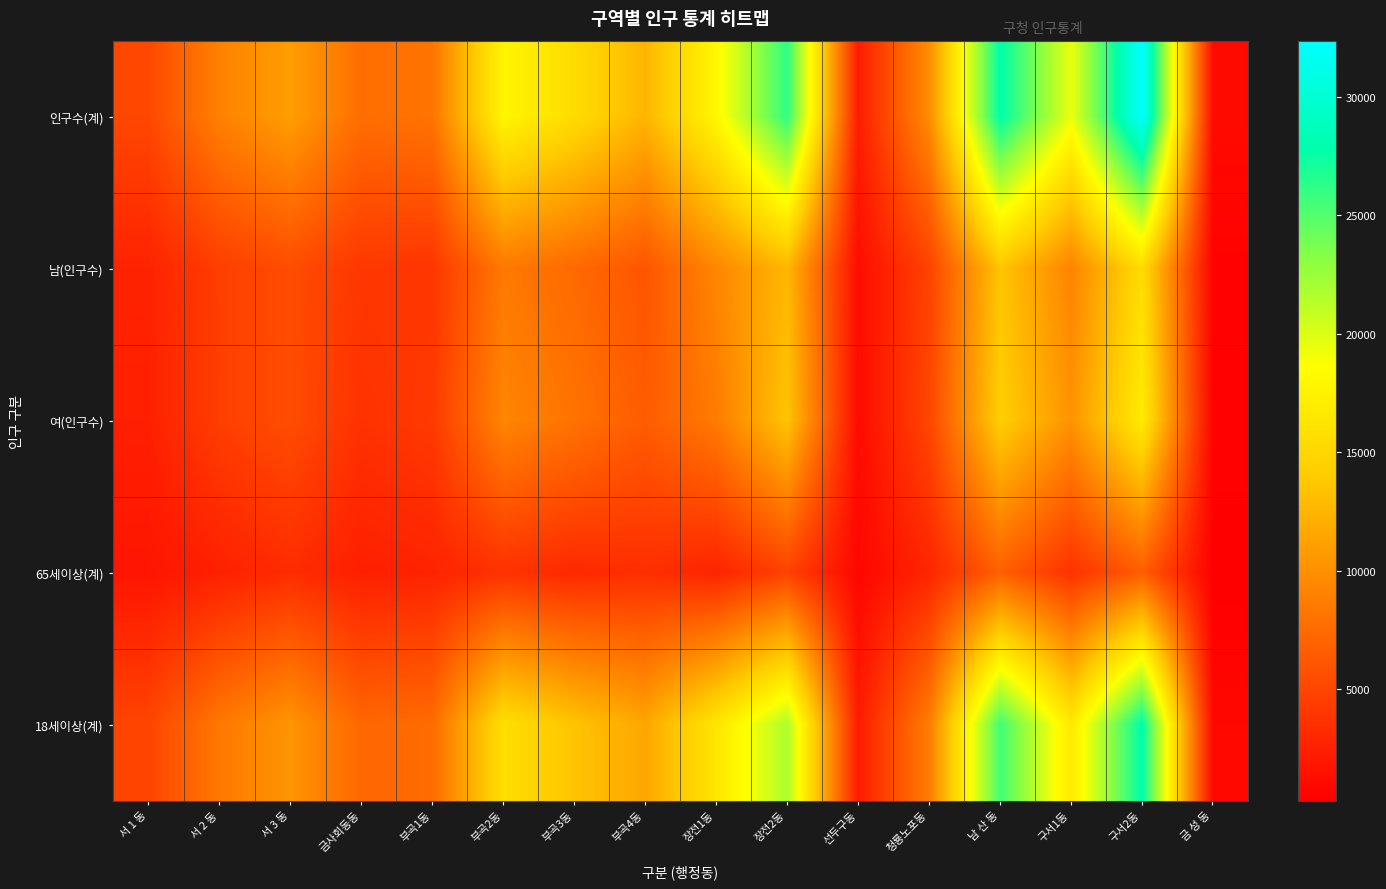

What is the total value across all series at 부곡4동?

40036